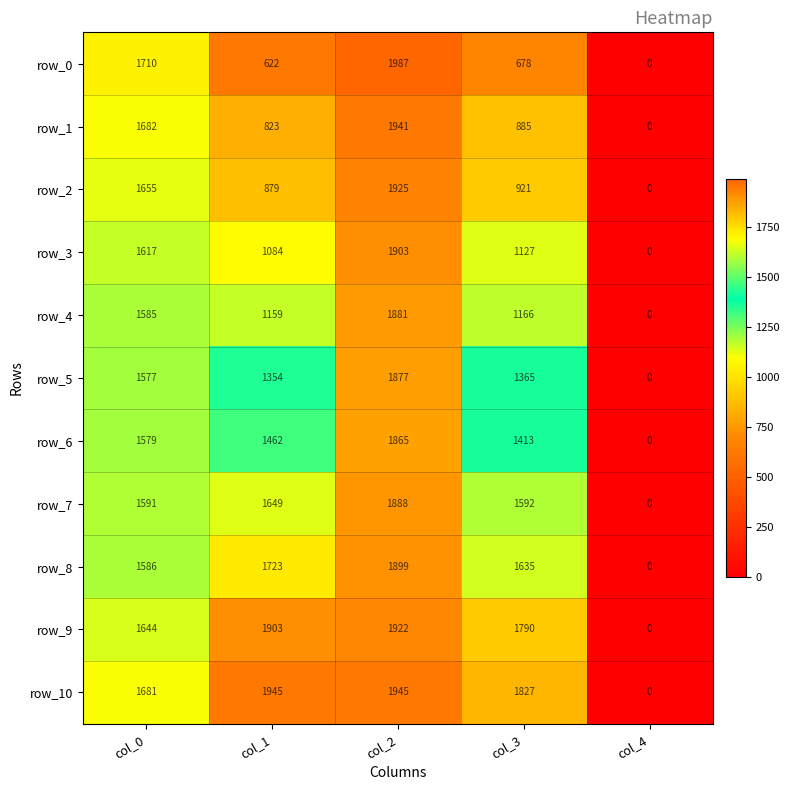

What is the total value across all series at col_3?

14399